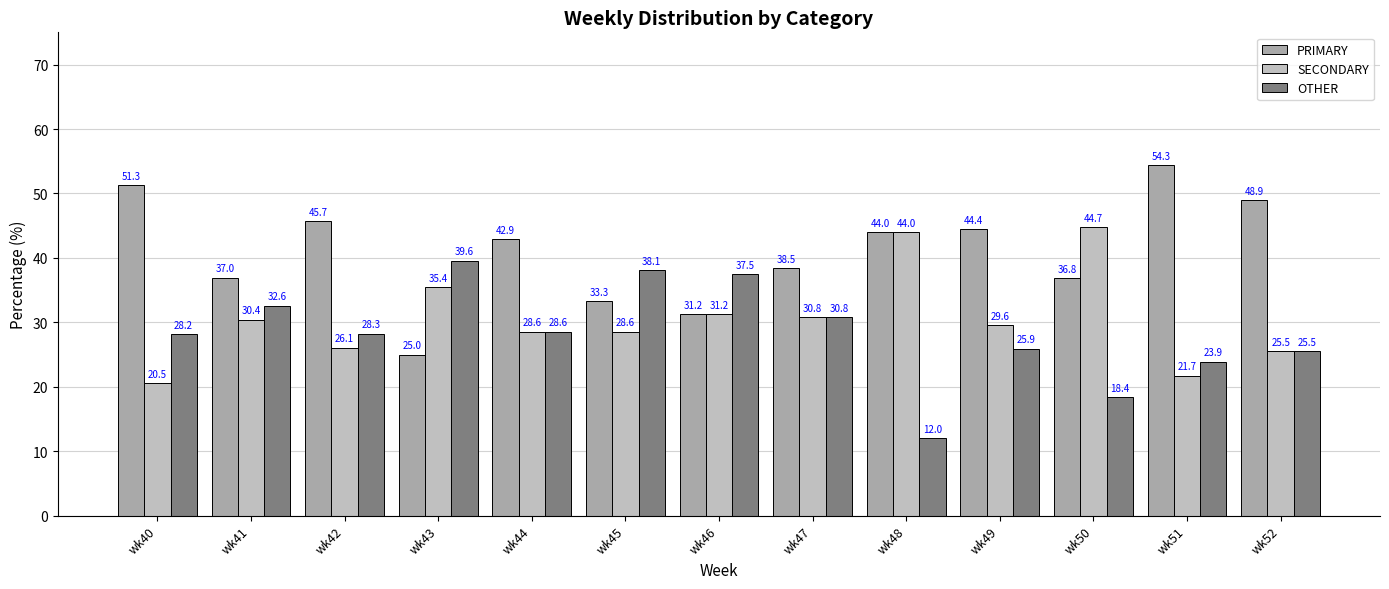

Which series has the largest range (max minus min)?

PRIMARY